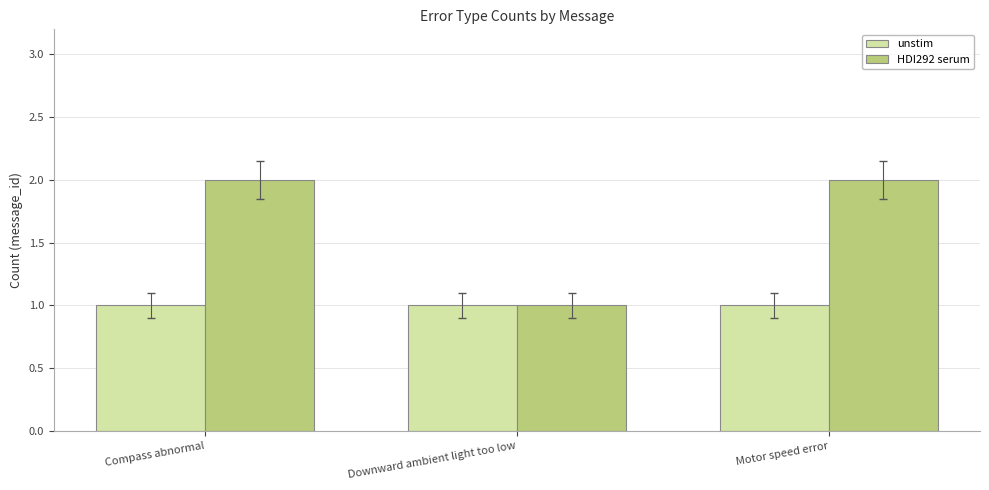

What is the lowest value of the HDI292 serum series?

1